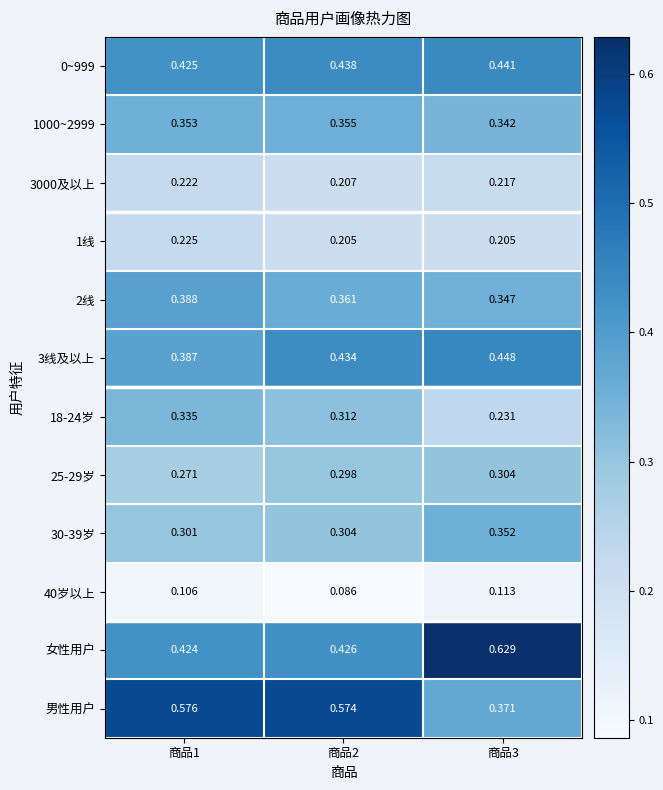

Is the value of 0~999 at 商品3 greater than the value of 2线 at 商品1?

Yes